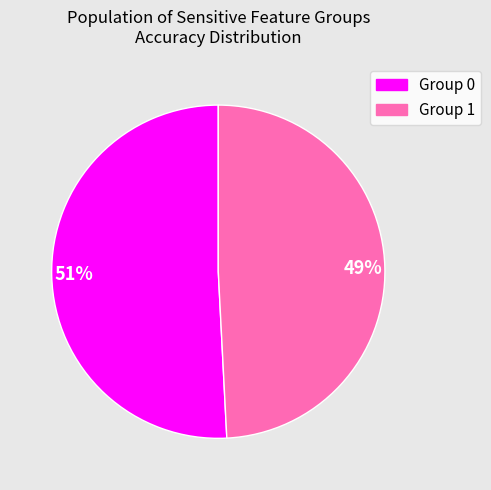

Is the sum of Group 0 and Group 1 greater than half?

Yes